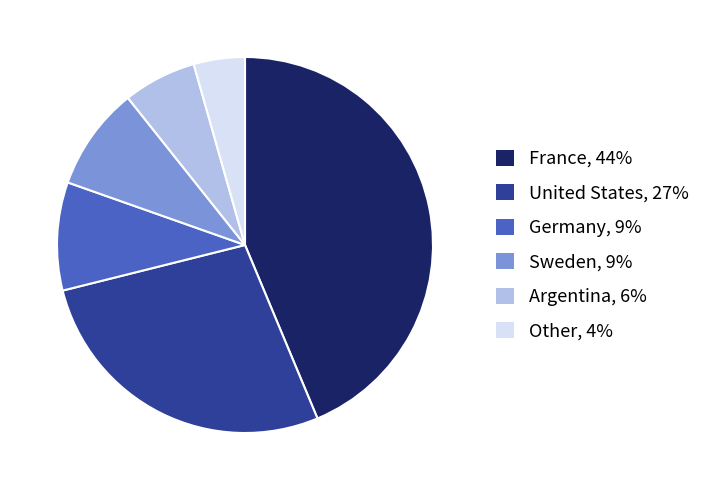

The France slice represents 51% of the pie. True or false?

False